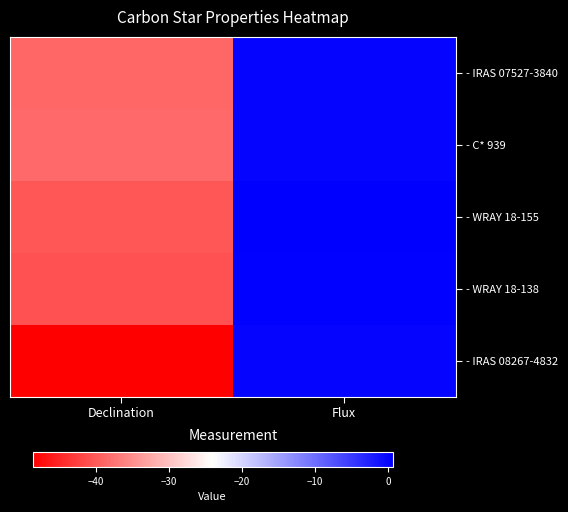

Reading left to right, what are all the values shown in this chart?

- IRAS 07527-3840: Declination=-38.8	Flux=0.1
- C* 939: Declination=-38.5	Flux=0.2
- WRAY 18-155: Declination=-40.2	Flux=0.6
- WRAY 18-138: Declination=-40.8	Flux=0.4
- IRAS 08267-4832: Declination=-48.7	Flux=0.1